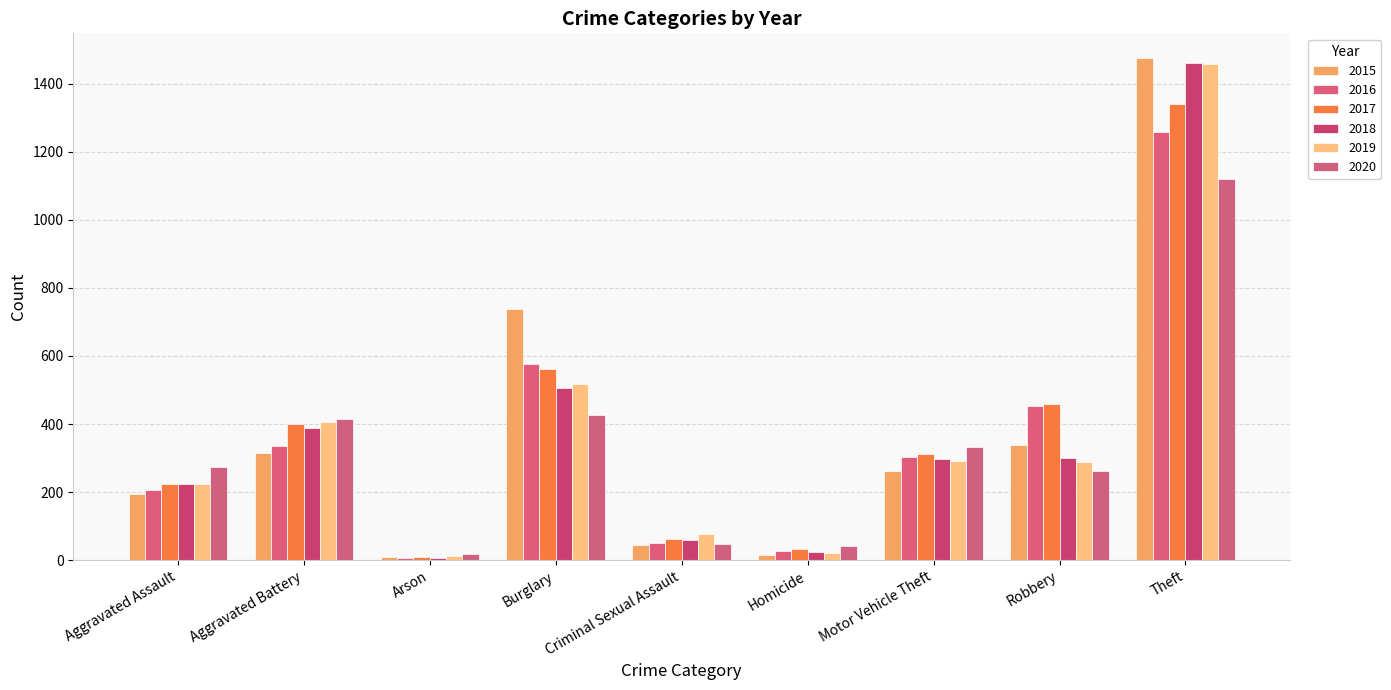

Reading left to right, what are all the values shown in this chart?

2015: Aggravated Assault=194	Aggravated Battery=316	Arson=9	Burglary=738	Criminal Sexual Assault=46	Homicide=15	Motor Vehicle Theft=263	Robbery=337	Theft=1474
2016: Aggravated Assault=206	Aggravated Battery=336	Arson=7	Burglary=576	Criminal Sexual Assault=50	Homicide=26	Motor Vehicle Theft=304	Robbery=454	Theft=1259
2017: Aggravated Assault=225	Aggravated Battery=400	Arson=10	Burglary=562	Criminal Sexual Assault=62	Homicide=33	Motor Vehicle Theft=312	Robbery=460	Theft=1339
2018: Aggravated Assault=225	Aggravated Battery=389	Arson=7	Burglary=506	Criminal Sexual Assault=60	Homicide=25	Motor Vehicle Theft=298	Robbery=301	Theft=1461
2019: Aggravated Assault=223	Aggravated Battery=407	Arson=12	Burglary=517	Criminal Sexual Assault=77	Homicide=22	Motor Vehicle Theft=290	Robbery=287	Theft=1459
2020: Aggravated Assault=273	Aggravated Battery=416	Arson=17	Burglary=425	Criminal Sexual Assault=48	Homicide=41	Motor Vehicle Theft=333	Robbery=263	Theft=1120